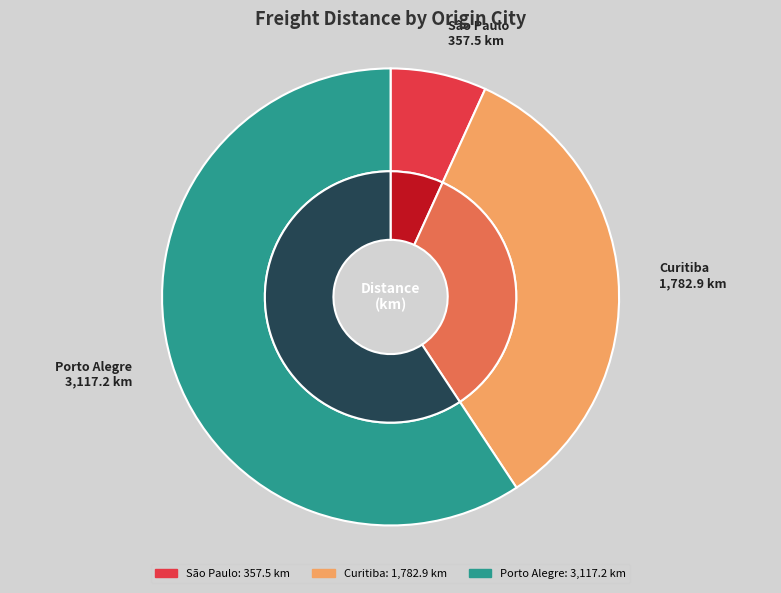

To the nearest percent, what percentage of the pie is Curitiba?

34%